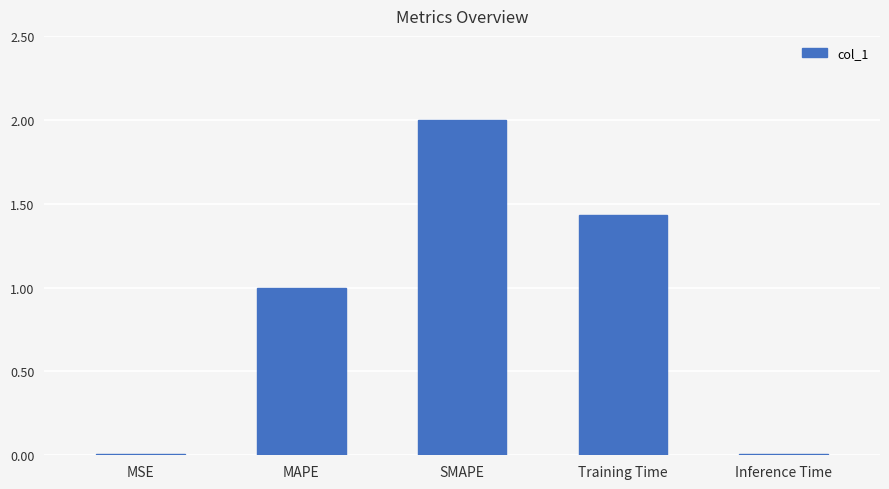

The chart shows a value of 0.0 at Inference Time. True or false?

True